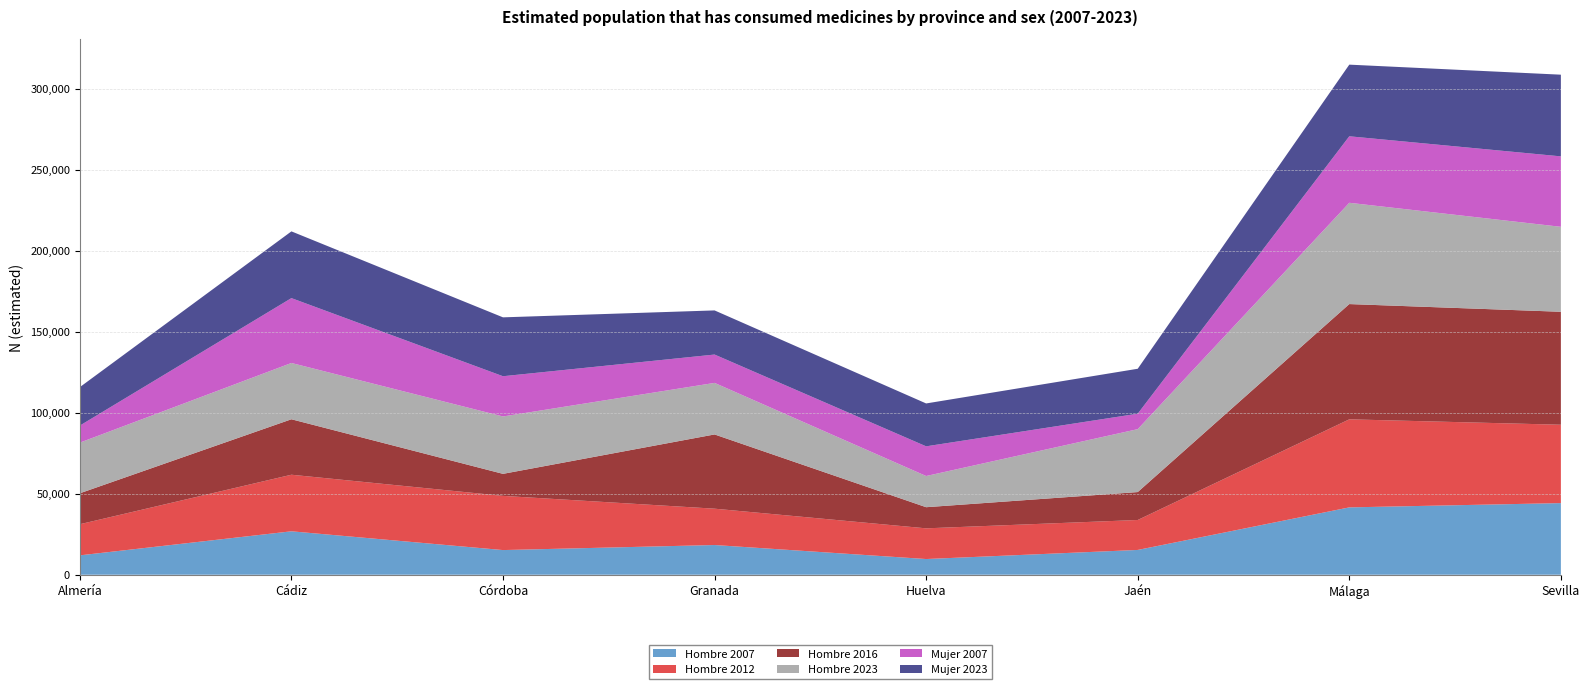

Reading left to right, extract all data points from this chart.

Hombre 2007: 11954	26796	15217	18332	9684	15295	41554	44195
Hombre 2012: 19210	34903	33437	22420	18939	18480	54327	48354
Hombre 2016: 19095	34226	13591	45807	13041	17229	71120	69698
Hombre 2023: 31244	34725	35403	31804	19245	38821	62489	52426
Mujer 2007: 10516	40028	24829	17492	18317	9535	41035	43462
Mujer 2023: 23730	41174	36330	27229	26456	27727	44203	50398